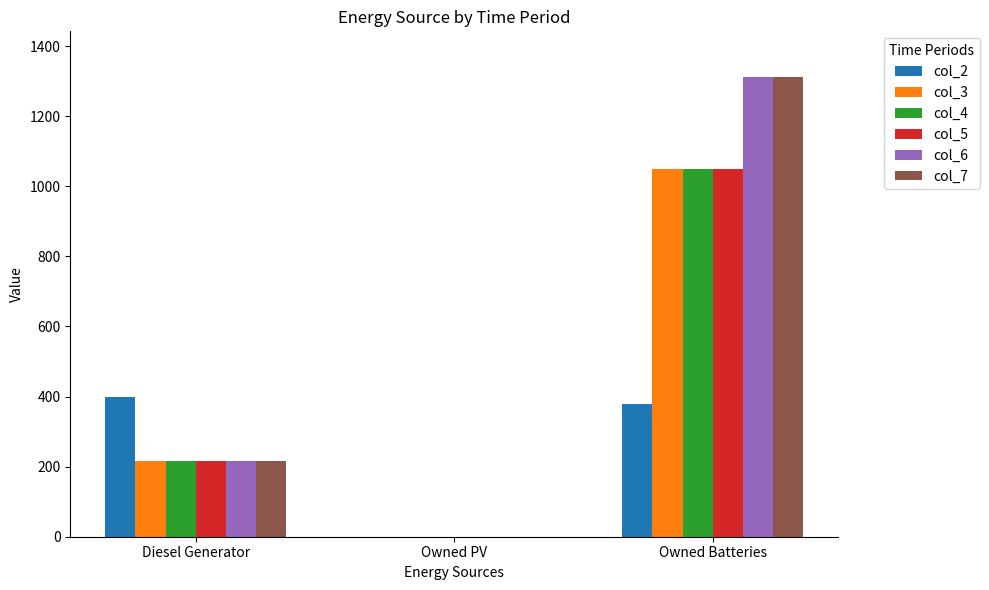

The value of col_4 at Owned PV is 648. True or false?

False